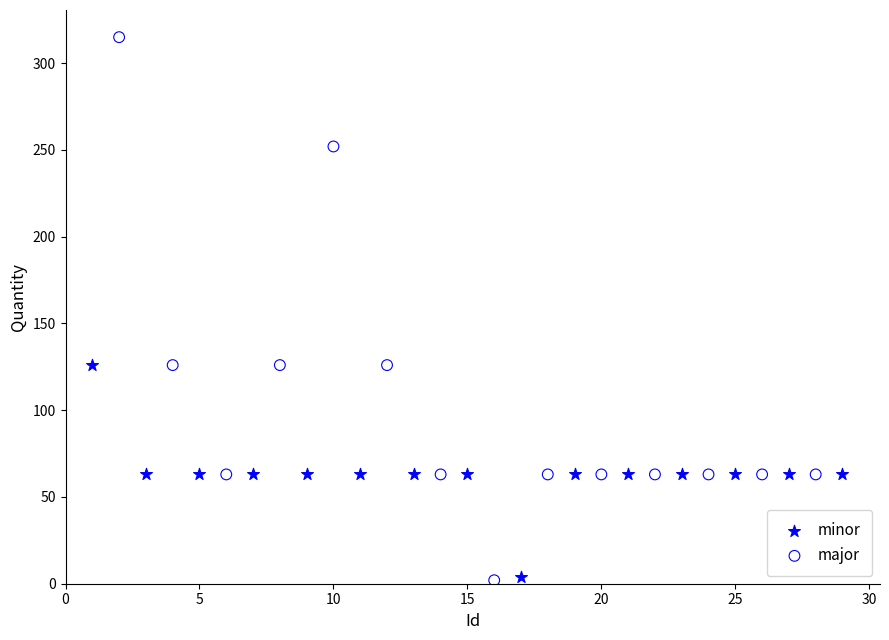

Which series has the largest Y range (max minus min)?

major